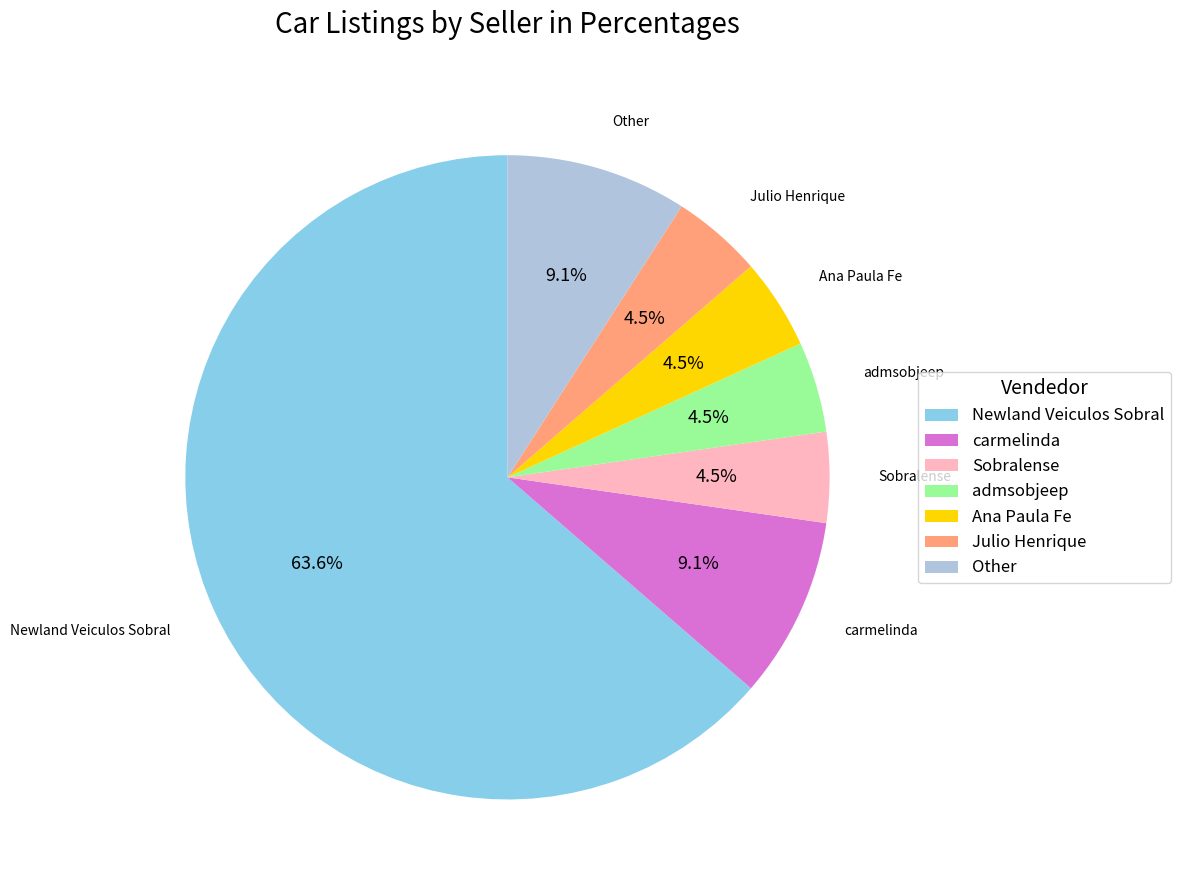

Which category has the biggest portion of the pie?

Newland Veiculos Sobral